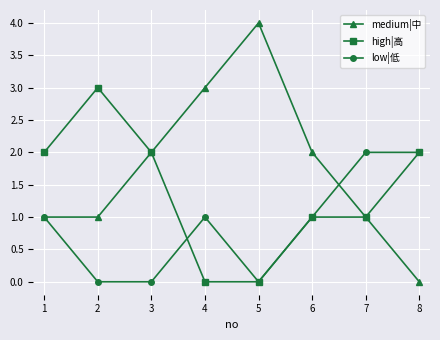

What is the difference between the maximum and minimum values in the medium|中 series?

4